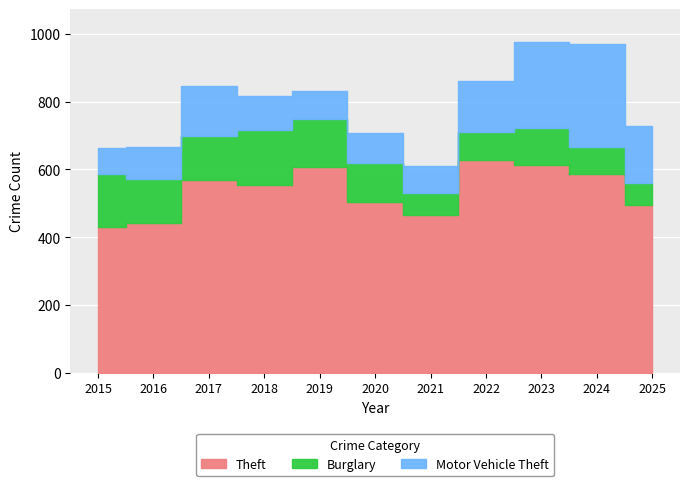

The value of Theft at 2024 is 195. True or false?

False